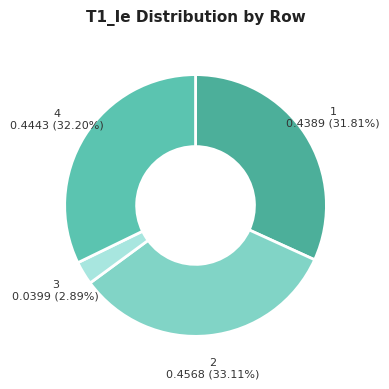

Is there any slice that represents more than half of the pie?

No